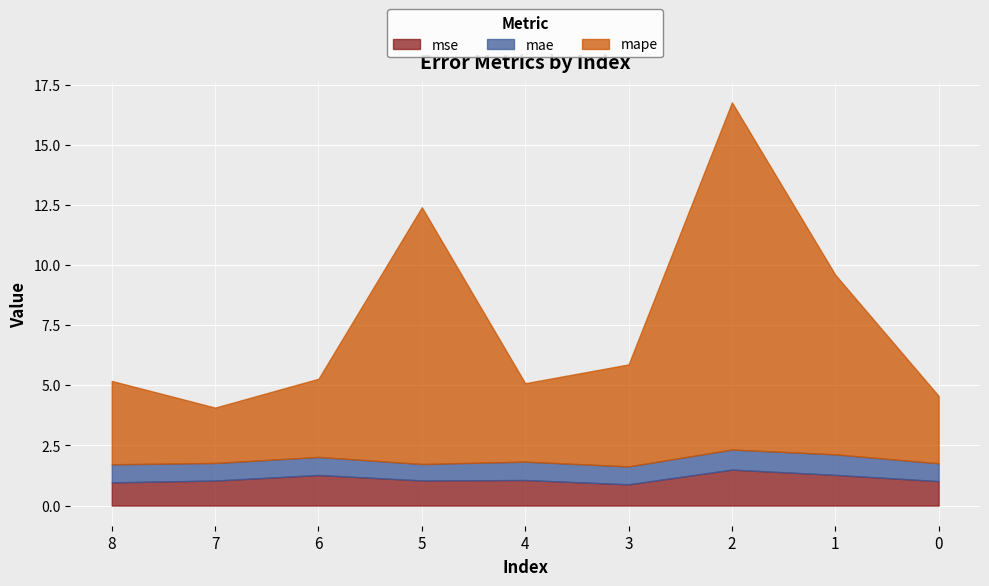

Which has a higher value, 0 or 5?

5